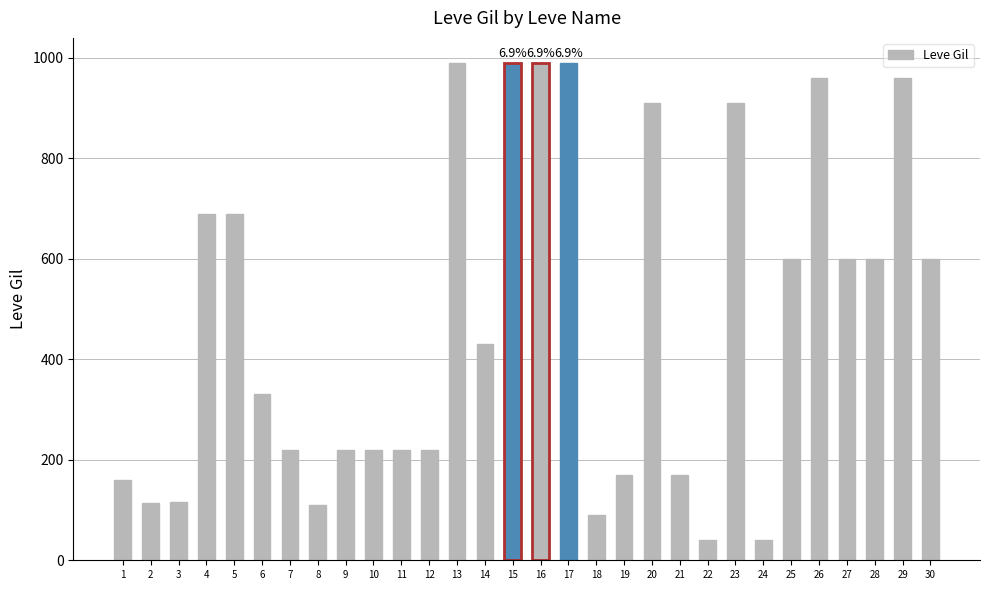

What is the ratio of the value at 4 to the value at 7?

3.1